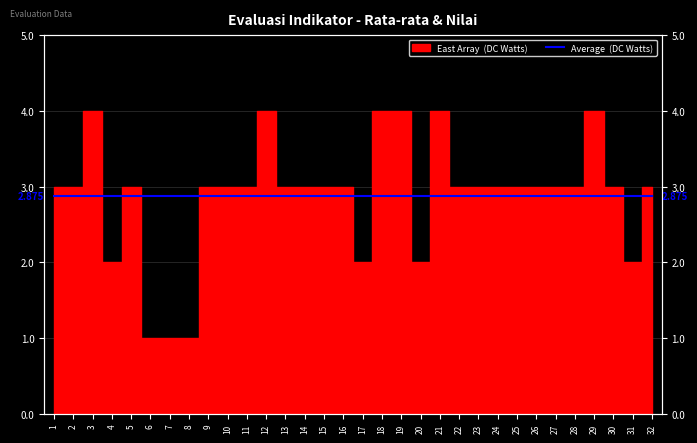

How many categories are shown in the chart?

32